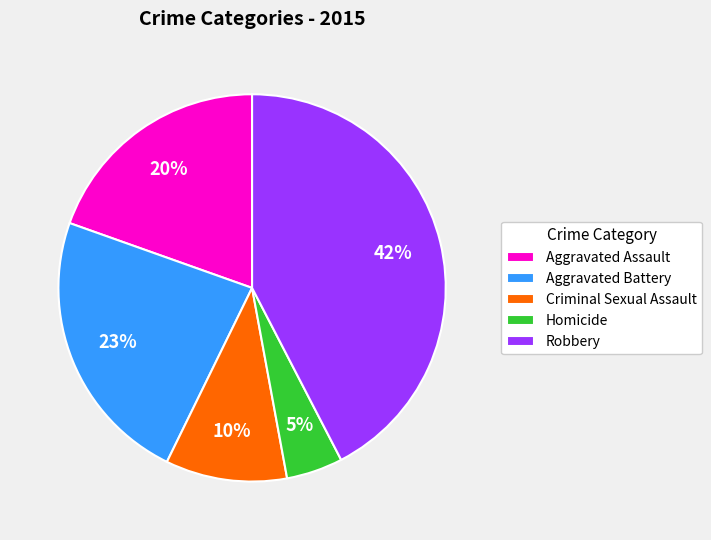

The Robbery slice represents 31% of the pie. True or false?

False